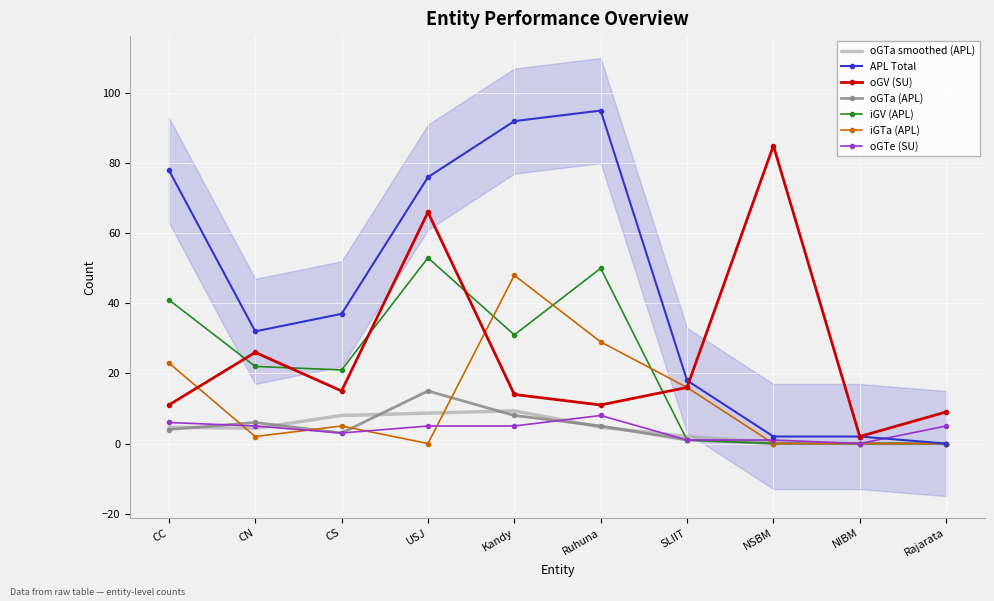

Reading left to right, list all the values displayed in this chart.

oGV (SU): 11	26	15	66	14	11	16	85	2	9
APL Total: 78	32	37	76	92	95	18	2	2	0
oGTa (APL): 4	6	3	15	8	5	1	0	0	0
iGV (APL): 41	22	21	53	31	50	1	0	0	0
iGTa (APL): 23	2	5	0	48	29	16	0	0	0
oGTe (SU): 6	5	3	5	5	8	1	1	0	5